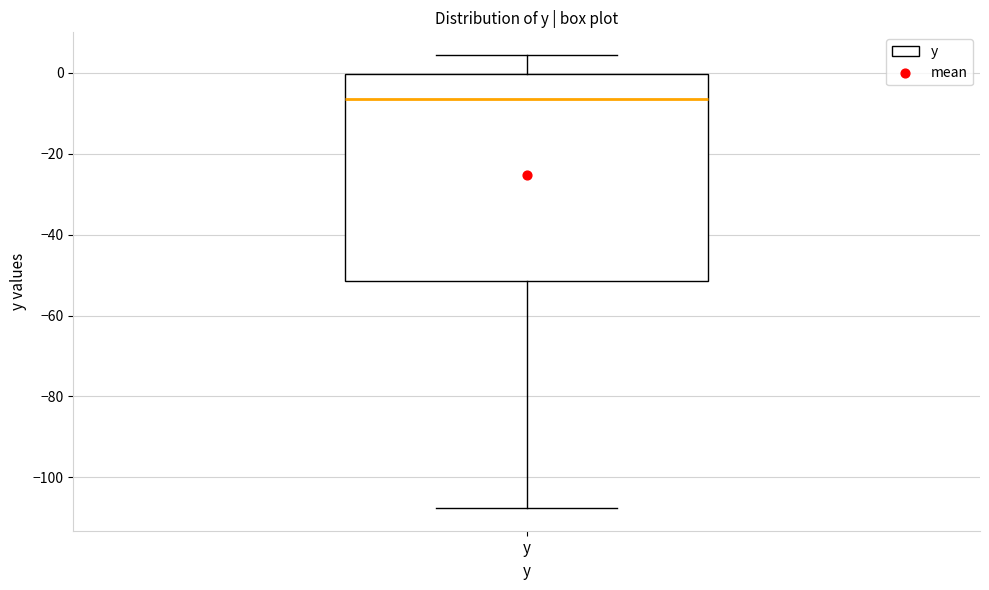

Transcribe this box plot: give where the median line is, the range the box spans, and where the two whiskers end, as read against the y-axis. The values are not printed on the chart, so give them approximately, as read against the axis.

median -6, box -52 to 0, whiskers -108 to 4